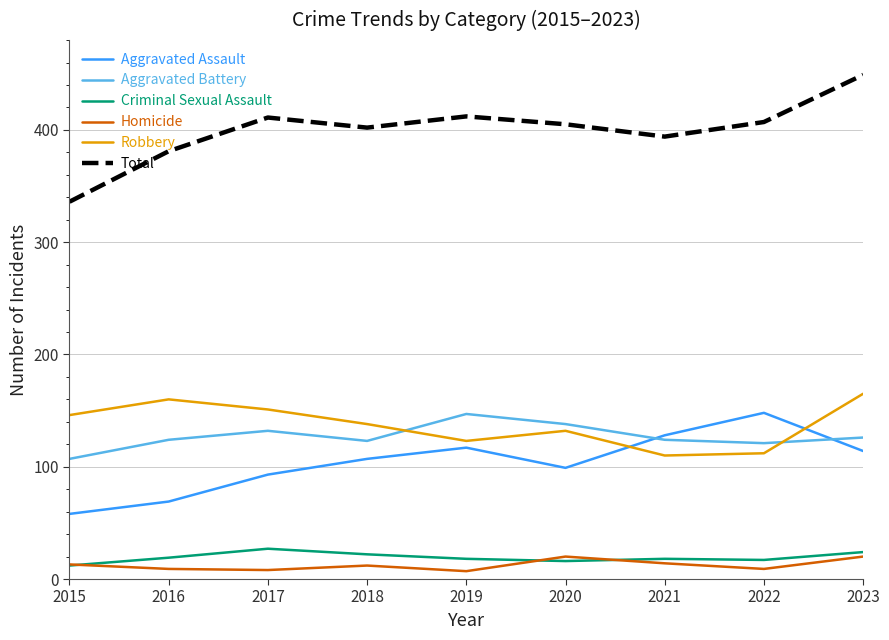

How many distinct data groups are displayed?

6